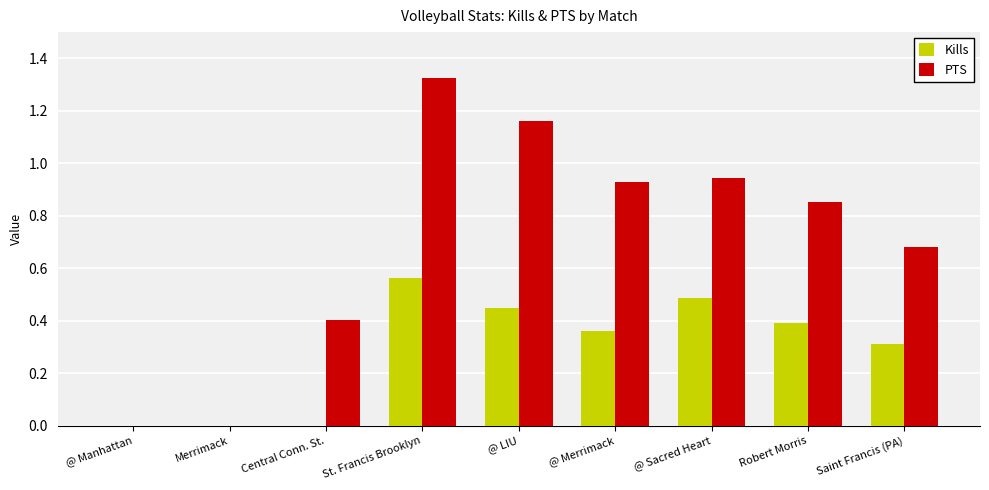

How many distinct data groups are displayed?

2